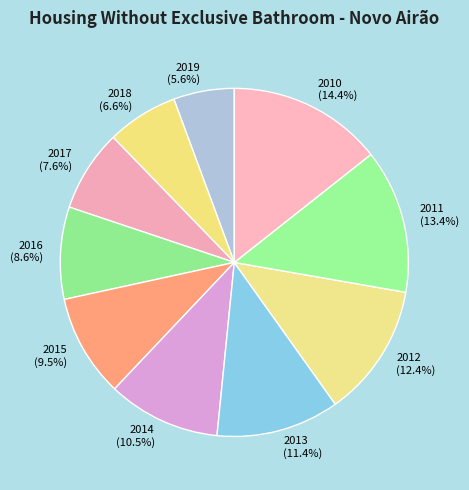

To the nearest percent, what is the average slice percentage?

10%